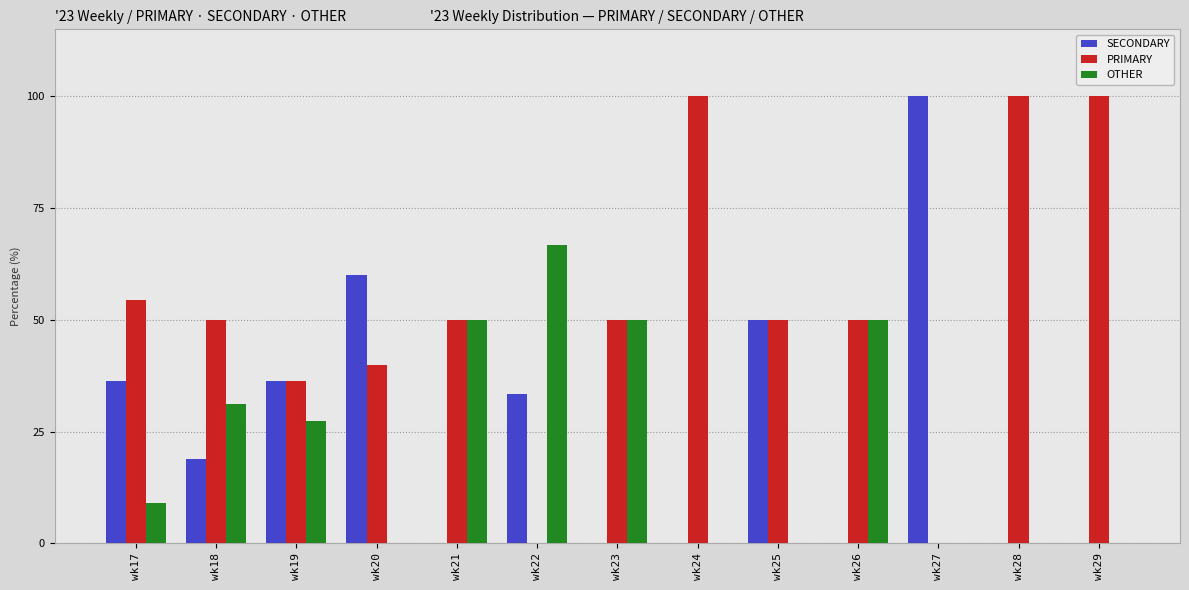

What is the maximum value shown in the chart?

100.0